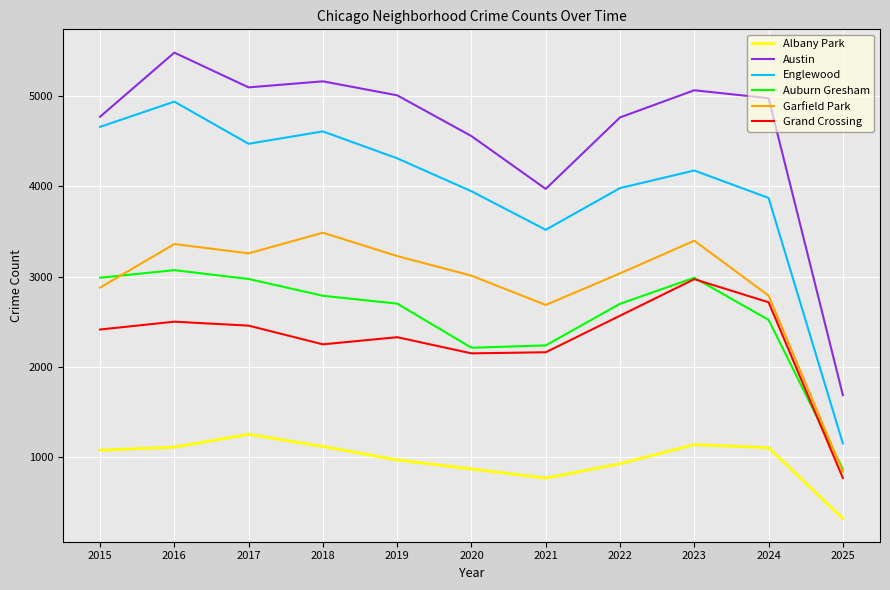

What are all the series names shown in the legend?

Albany Park, Austin, Englewood, Auburn Gresham, Garfield Park, Grand Crossing